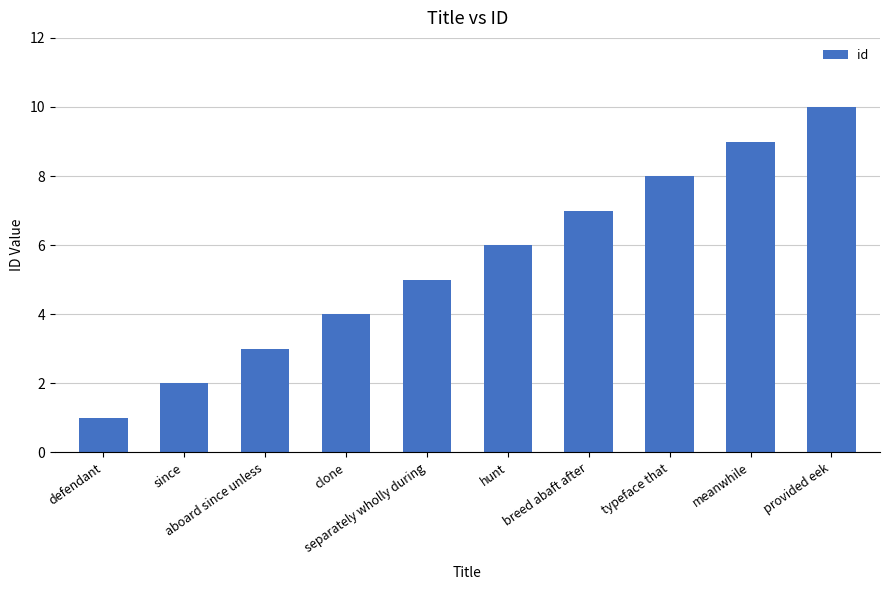

How many categories are shown in the chart?

10